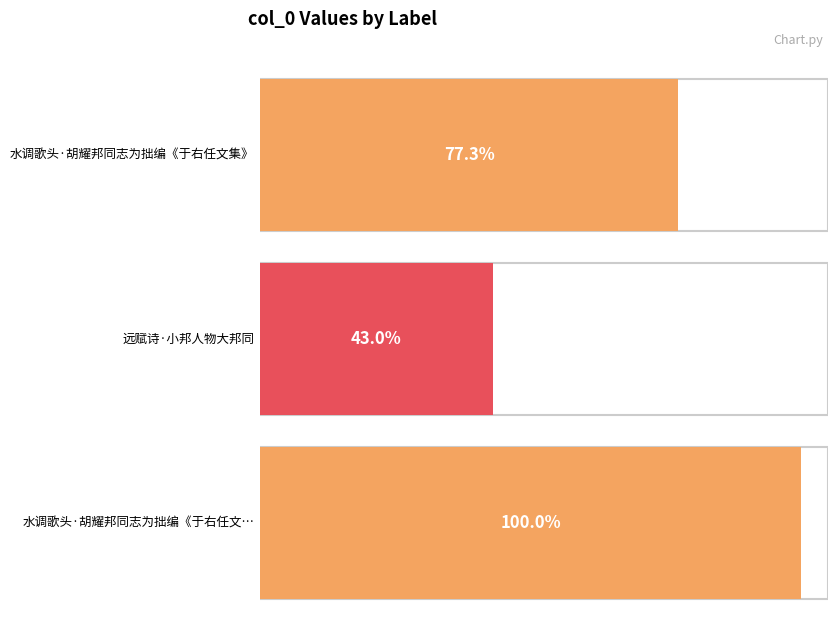

Where is the data nearest to the value 289231?

水调歌头·胡耀邦同志为拙编《于右任文集》